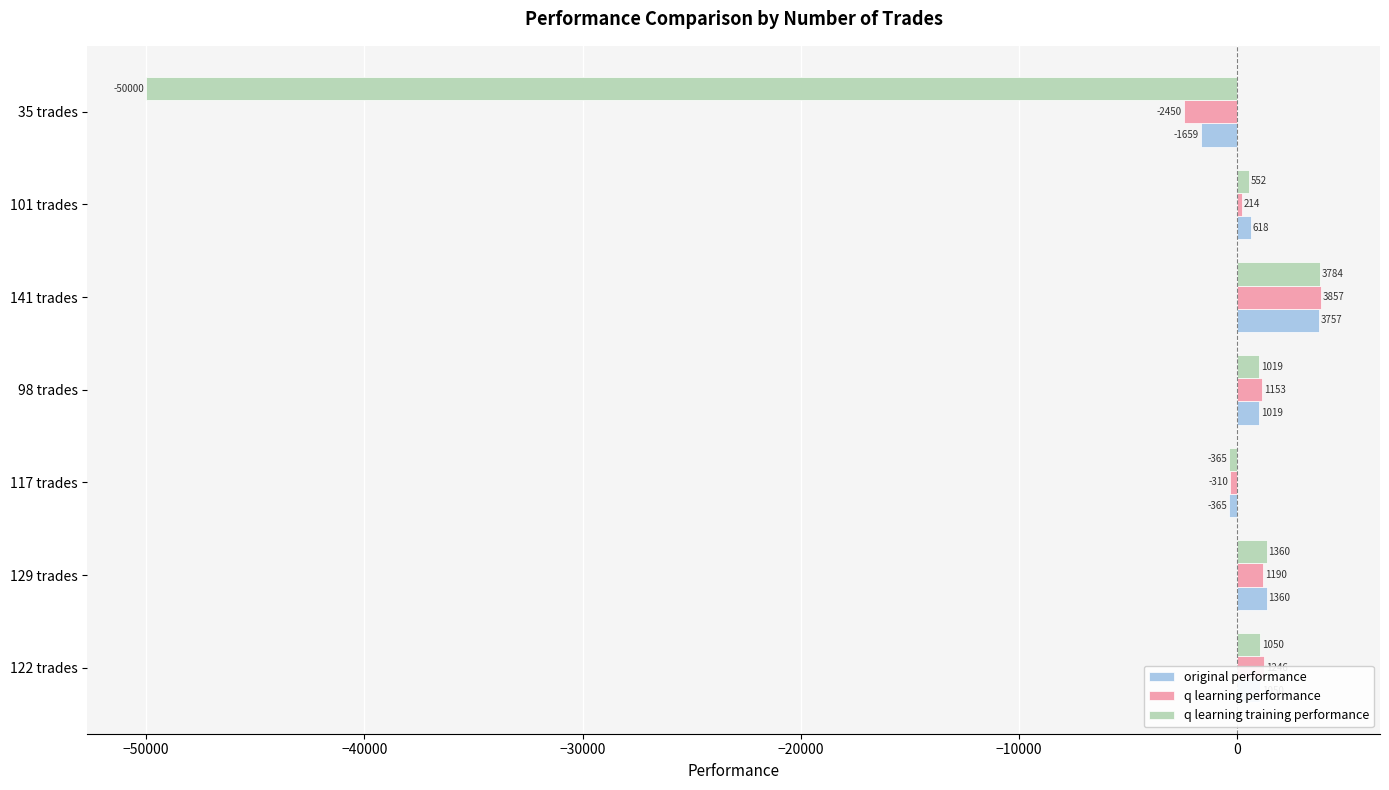

What are all the series names shown in the legend?

original performance, q learning performance, q learning training performance